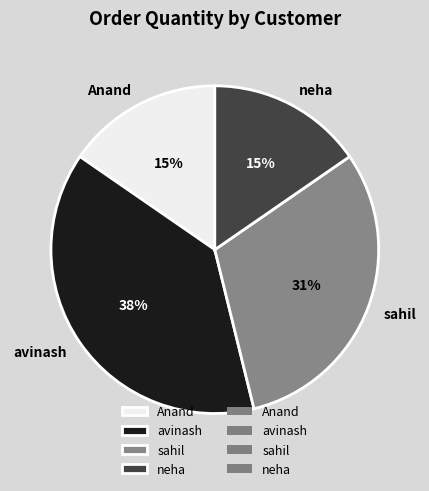

Which category has the biggest portion of the pie?

avinash